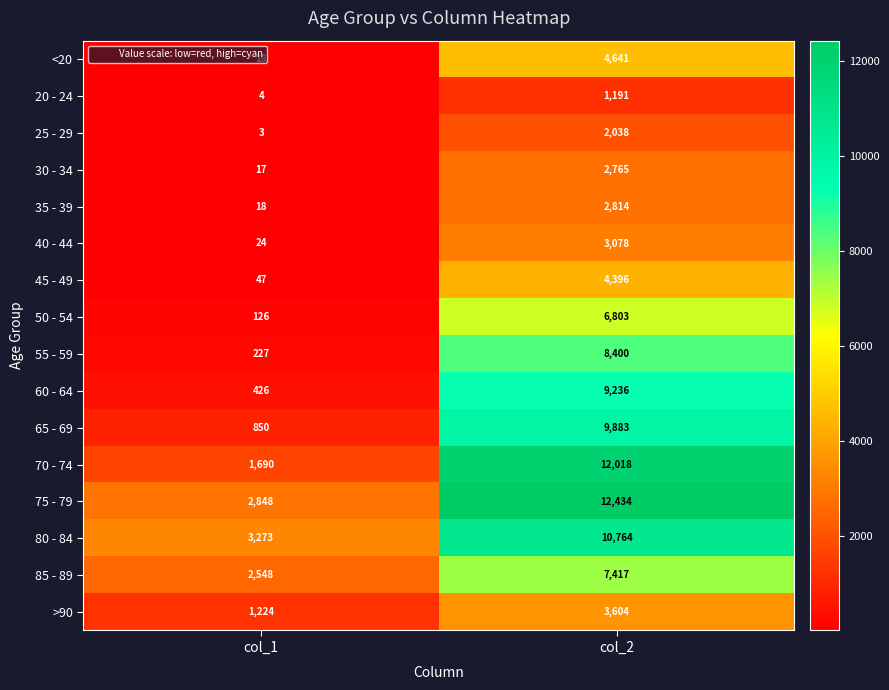

Is it true that <20 equals 1816 at col_2?

False